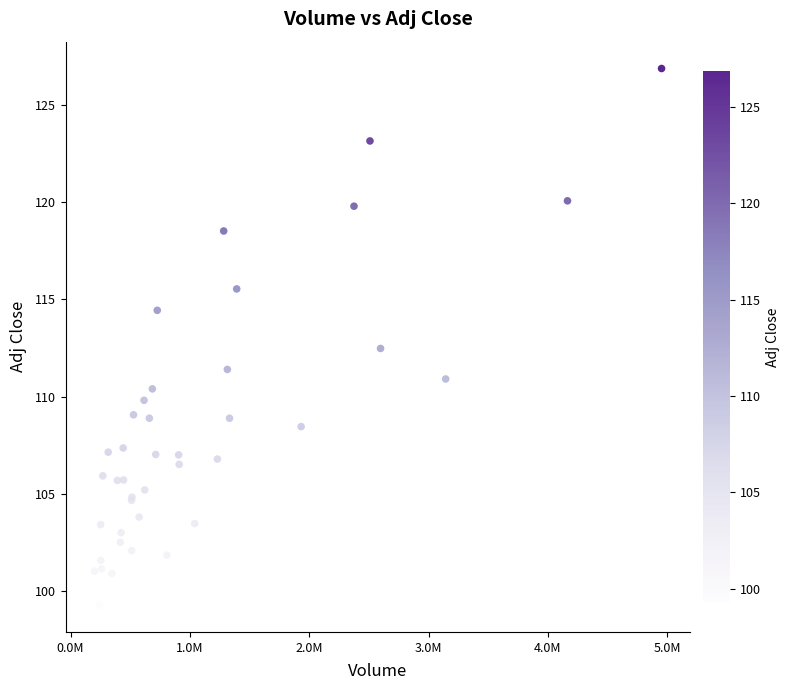

What Y value in the scatter plot is closest to 113?

112.5